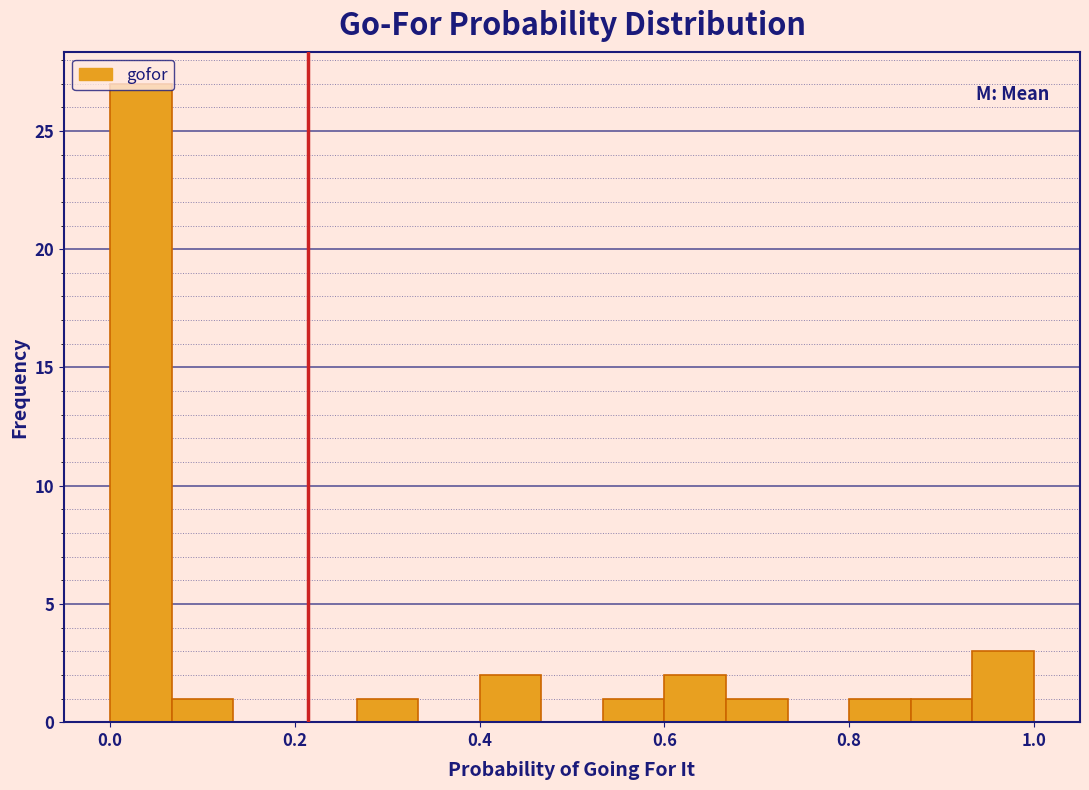

Read against the x-axis, roughly where is the centre of the tallest bar?

0.04